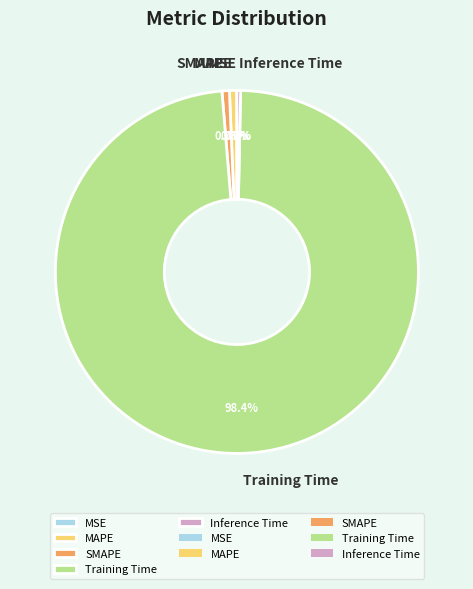

Is it true that SMAPE is 11% of the pie?

False